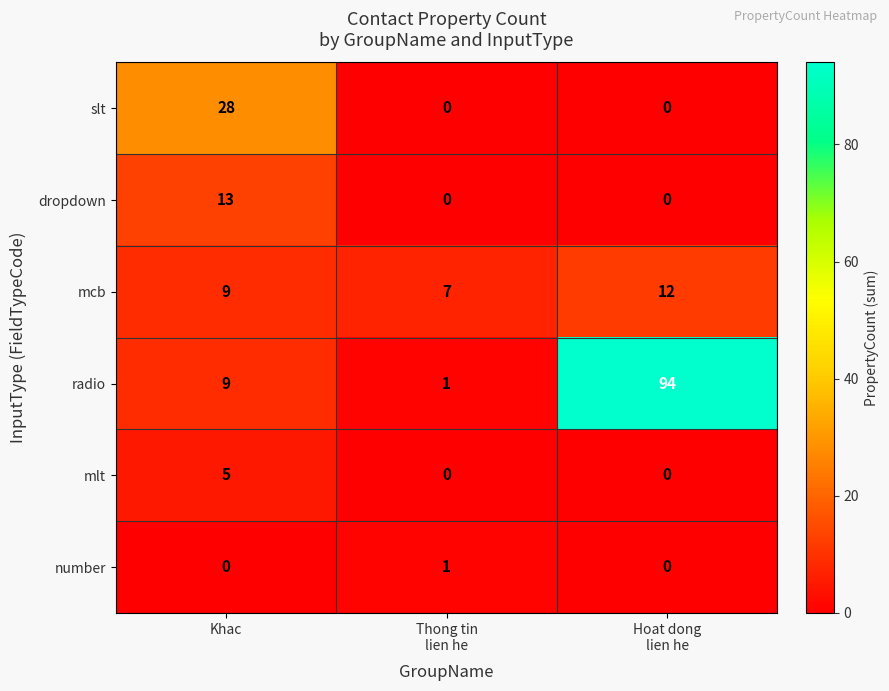

Reading right to left, extract all data points from this chart.

slt: 0	0	28
dropdown: 0	0	13
mcb: 12	7	9
radio: 94	1	9
mlt: 0	0	5
number: 0	1	0